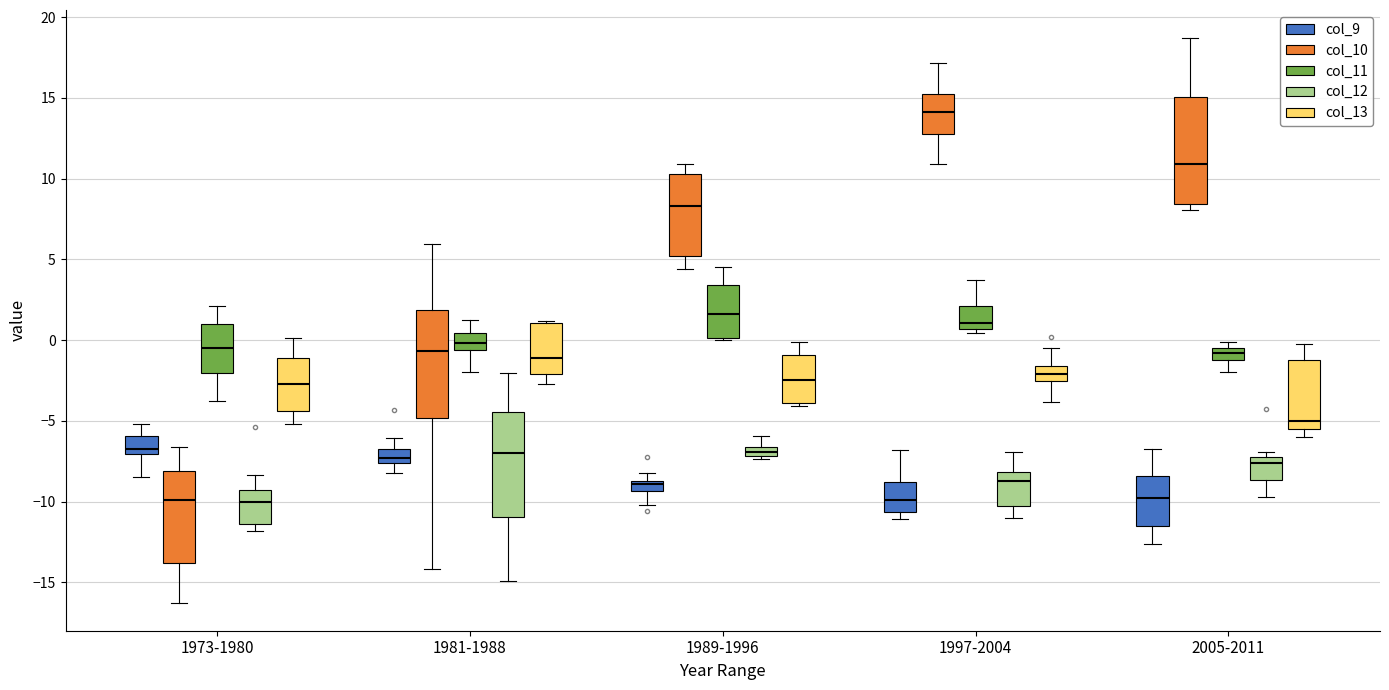

Where does the lower whisker of the box for 1981-1988 (col_9) end on the y-axis? The values are not printed on the chart, so give them approximately, as read against the axis.

-8.0